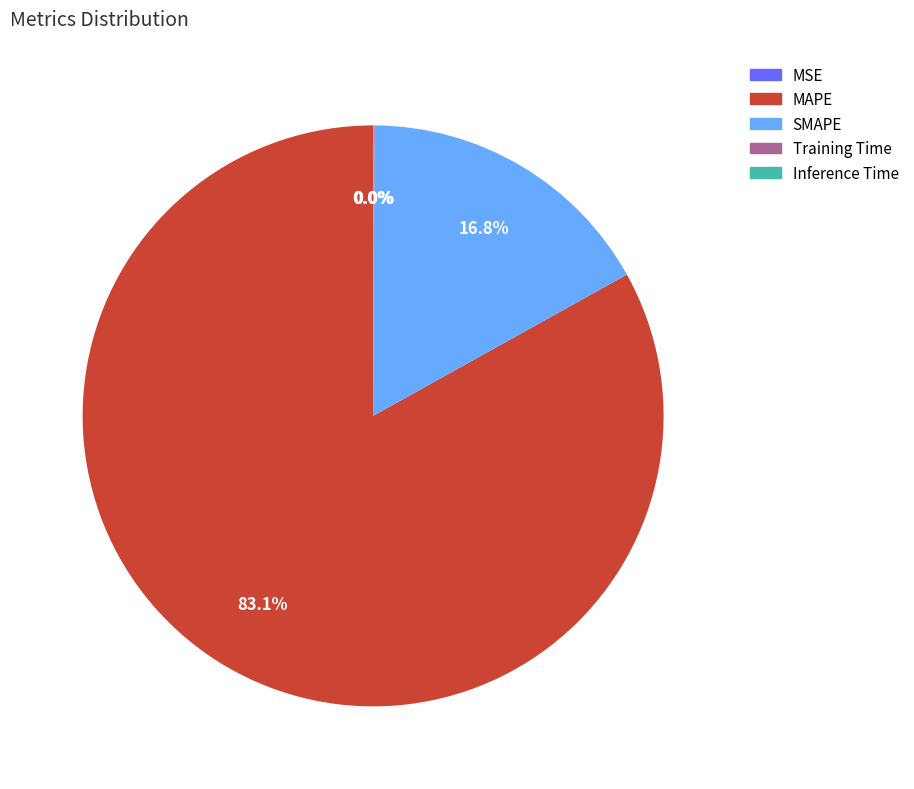

What is the largest slice in the pie chart?

MAPE